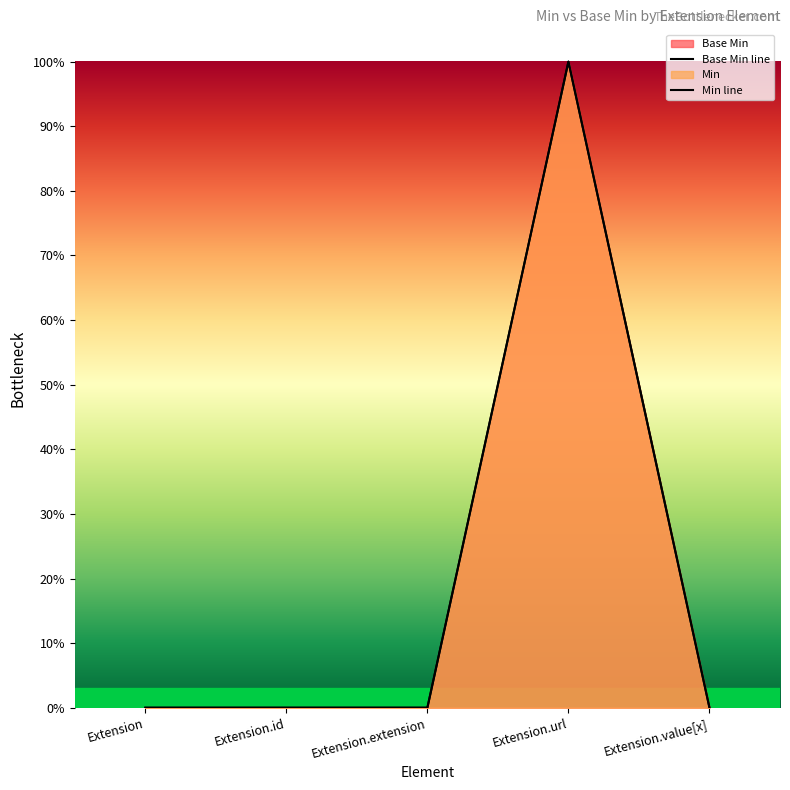

What is the label of the 5th point from the left?

Extension.value[x]